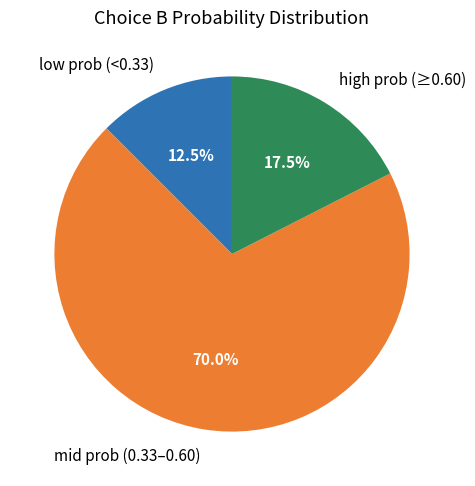

Does any single category account for the majority?

Yes